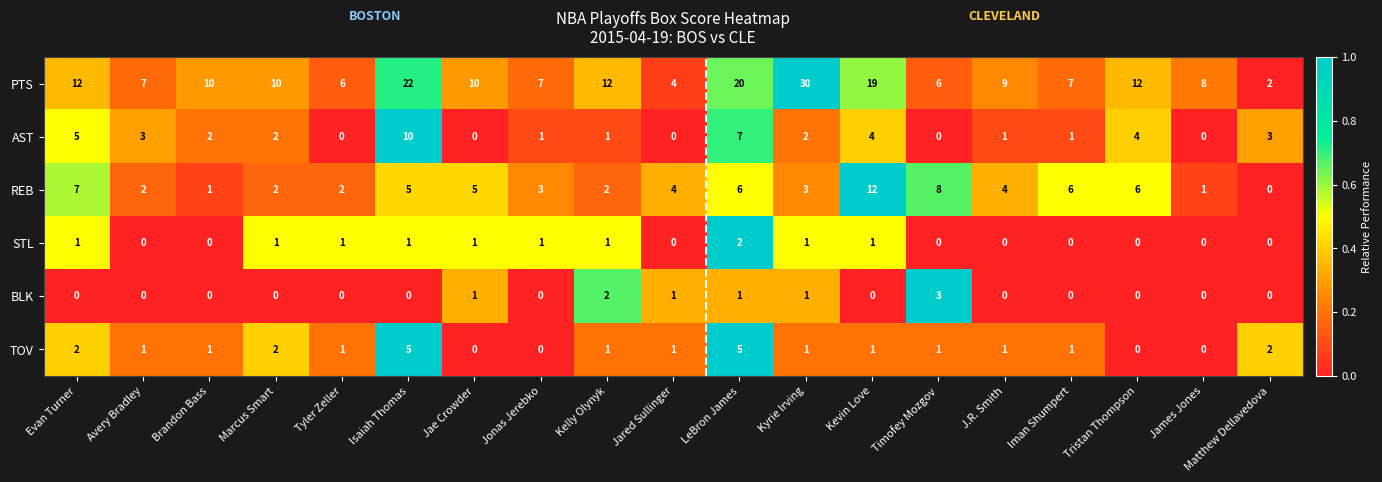

What is the sum of all REB values?

79